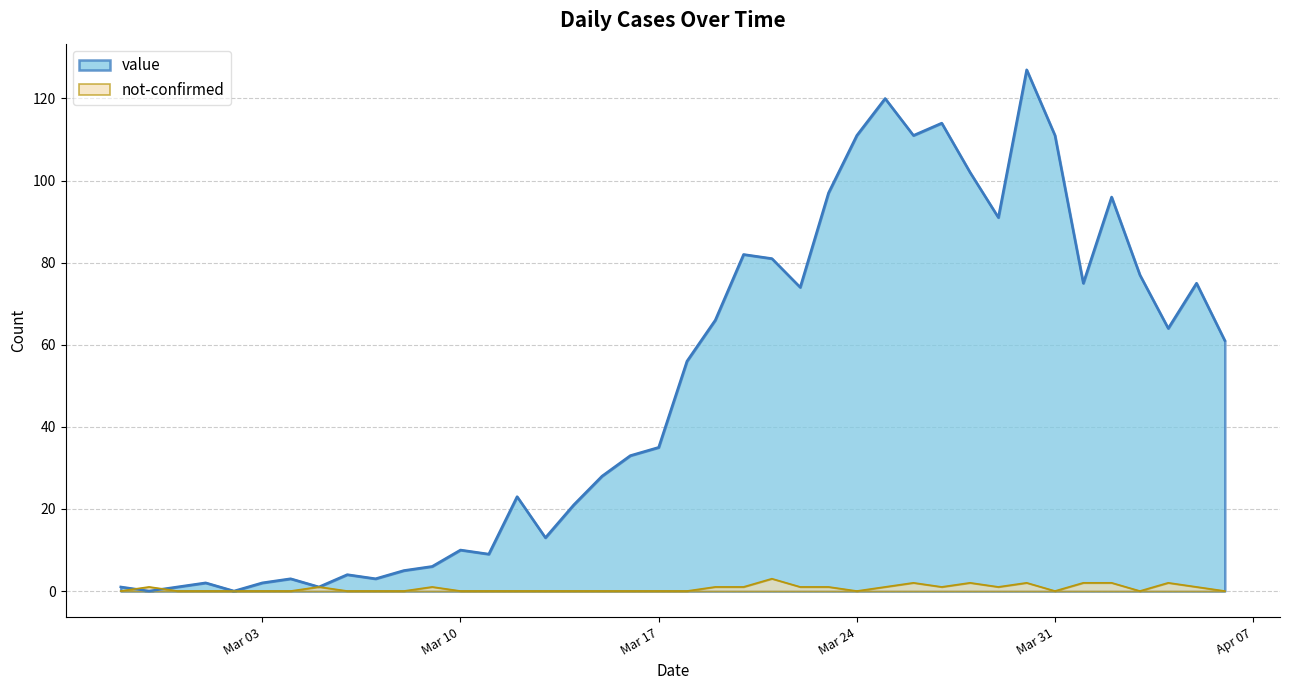

What is the difference between the second highest and minimum values in the value series?

120